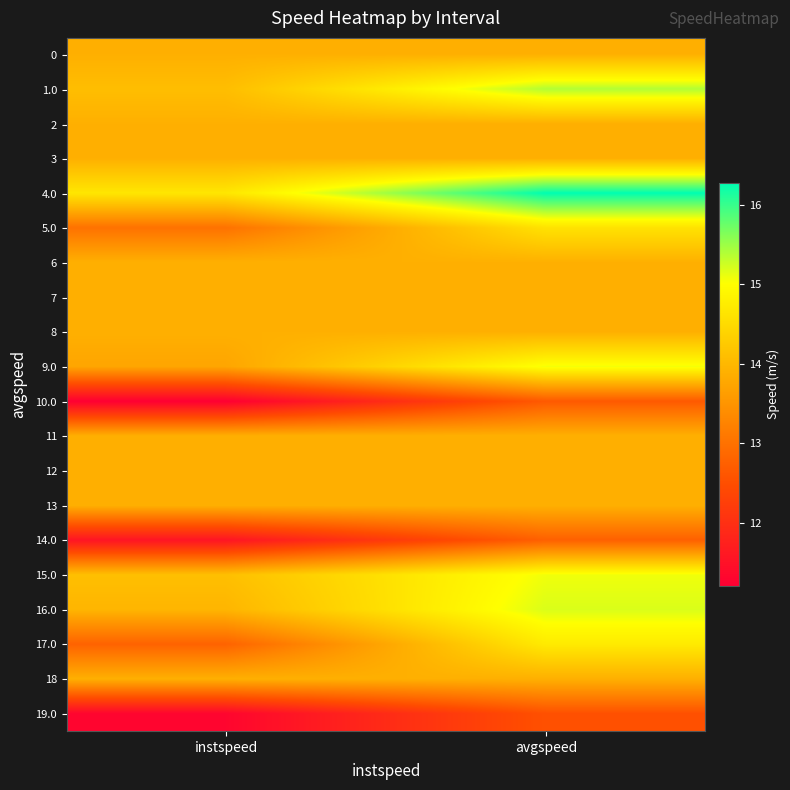

Rank the series by their maximum value, from highest to lowest.

4.0, 1.0, 16.0, 15.0, 9.0, 17.0, 5.0, 0, 2, 3, 6, 7, 8, 11, 12, 13, 18, 14.0, 10.0, 19.0